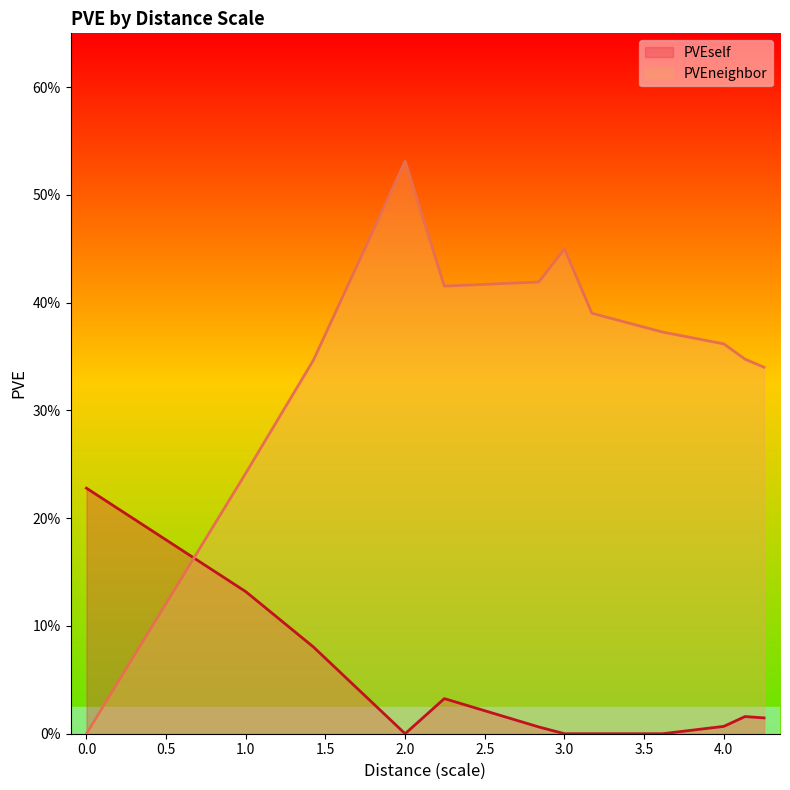

What is the value of the PVEneighbor point at the 2nd from the left?

0.2